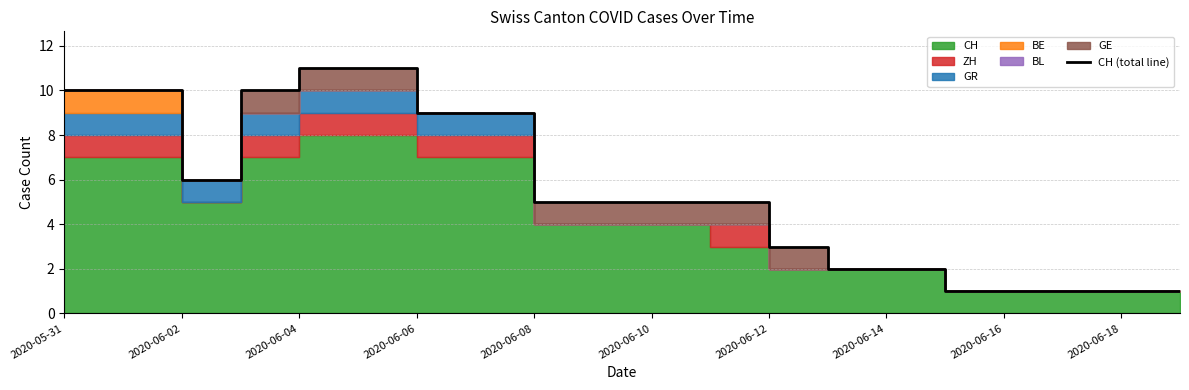

The value at 2020-05-31 is 18. True or false?

False